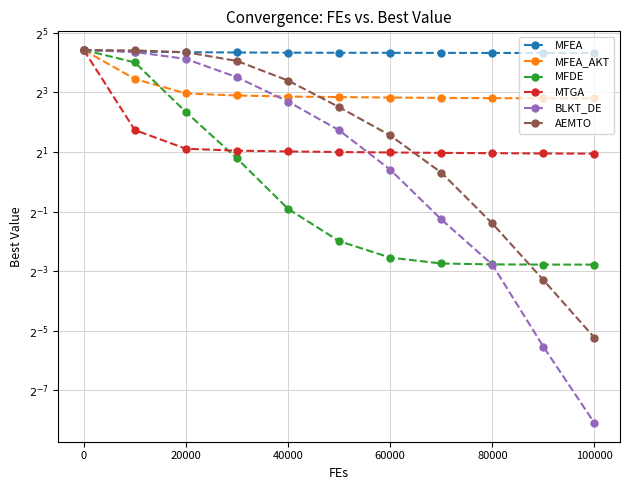

How many data points in AEMTO are less than 5?

5